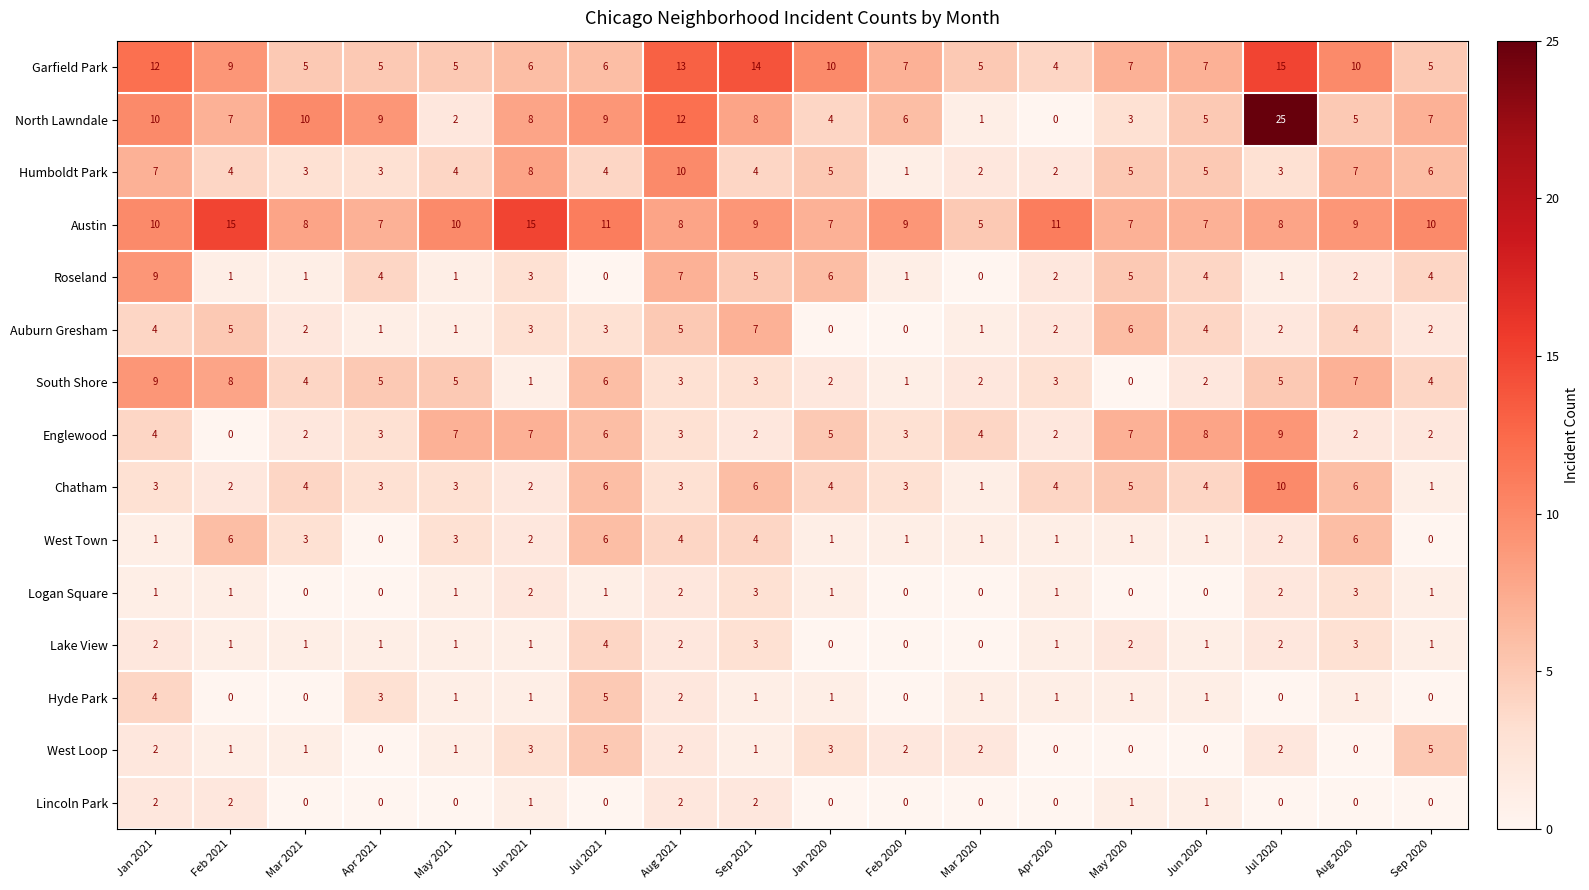

Which series has the largest total across all categories?

Austin